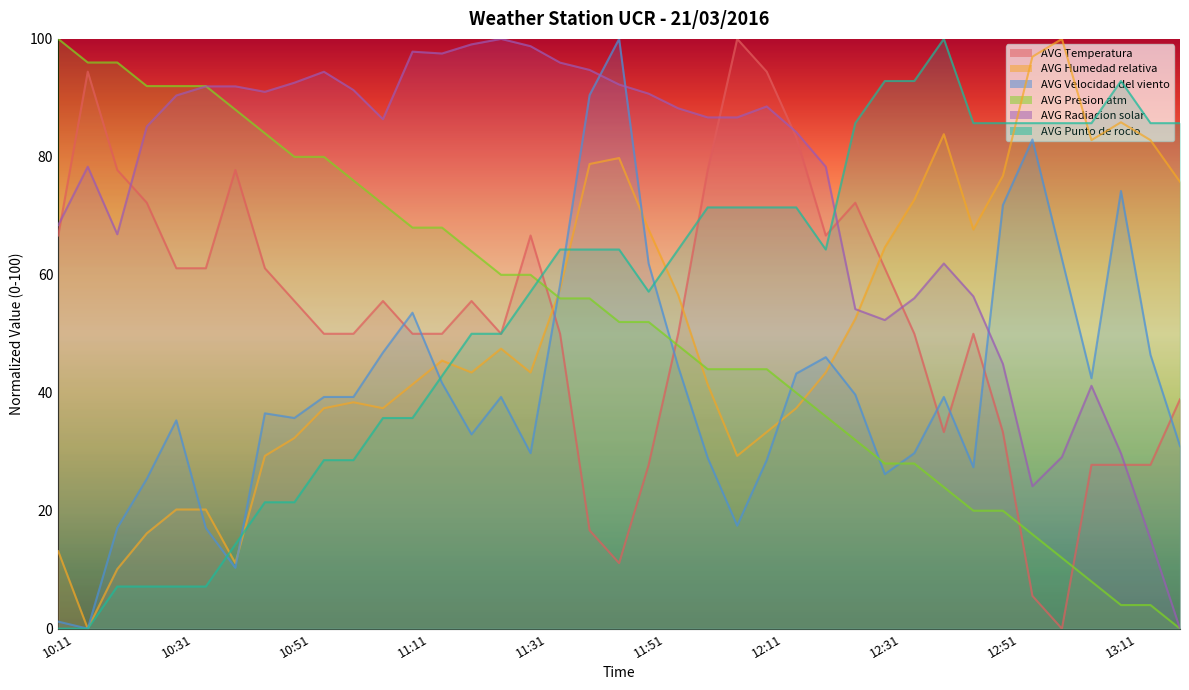

Which series changed the most between 12:31 and 12:46?

AVG Temperatura